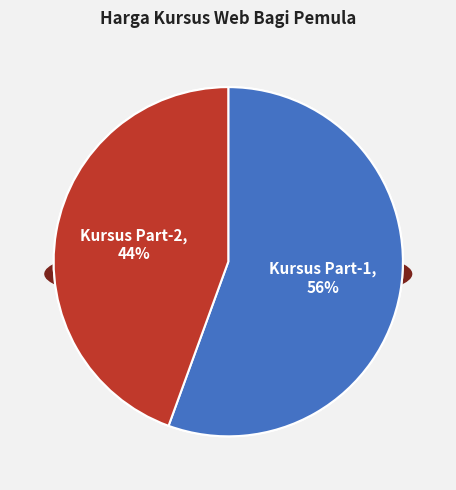

How many slices are in this pie chart?

2